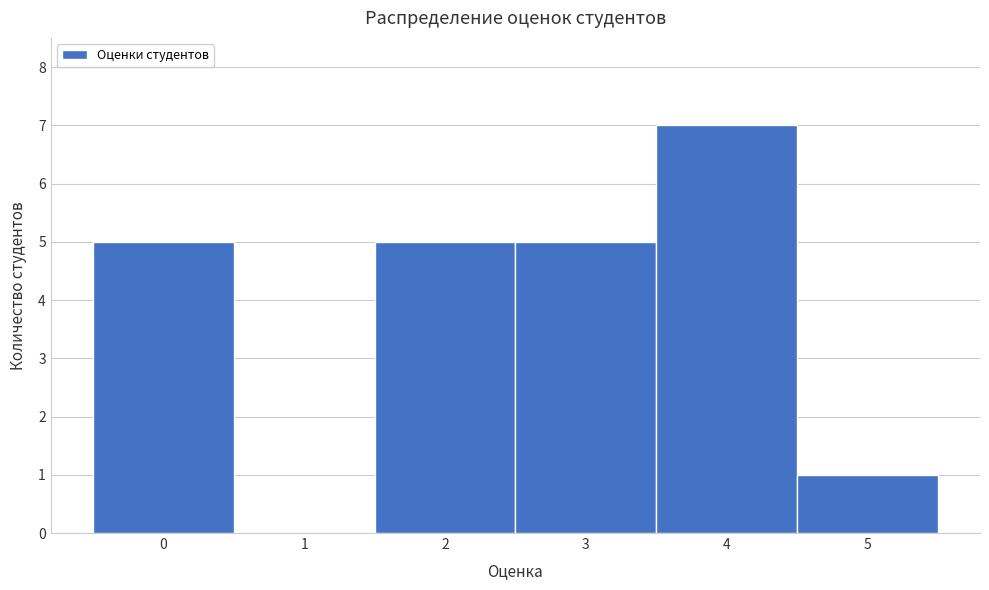

Over which range of the x-axis is the bar tallest?

3.5 to 4.5